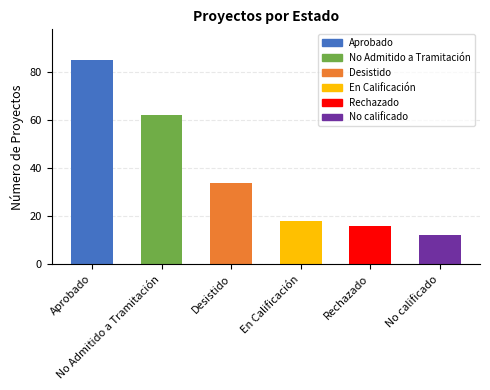

Rank the categories by value from highest to lowest.

Aprobado, No Admitido a Tramitación, Desistido, En Calificación, Rechazado, No calificado